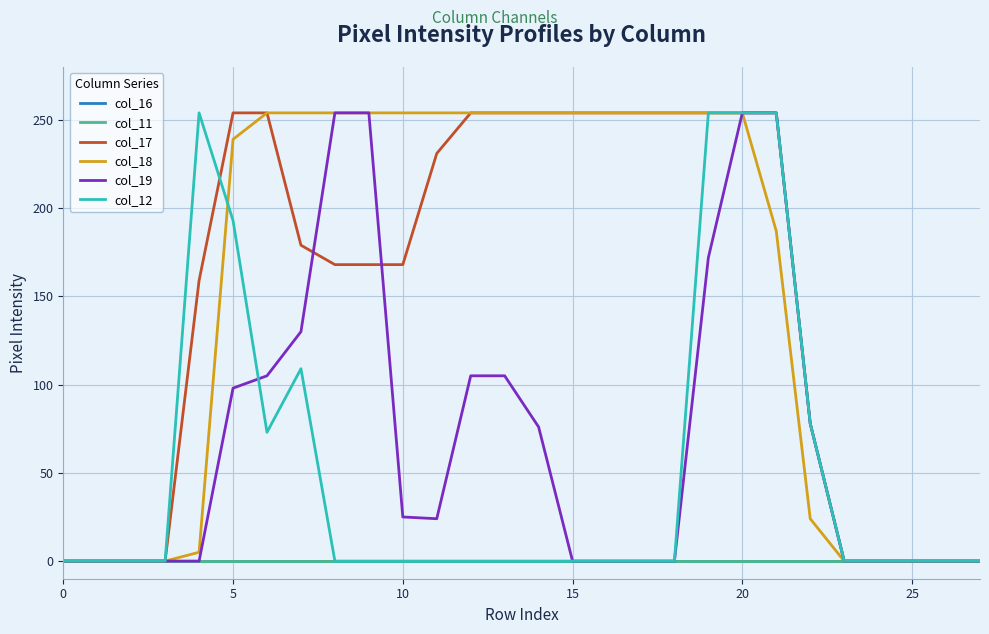

Does the chart display data point markers on the line(s)?

No